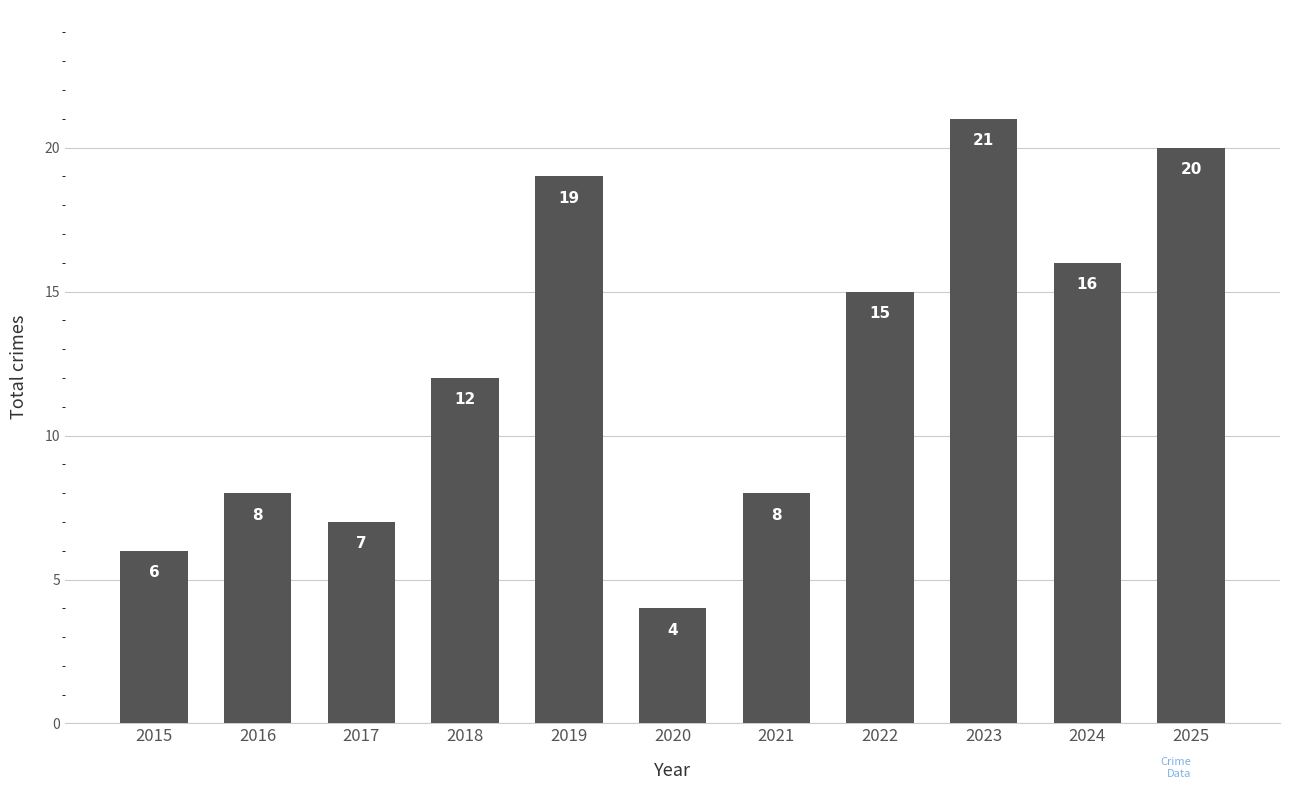

What is the change in value from 2015 to 2018?

+6